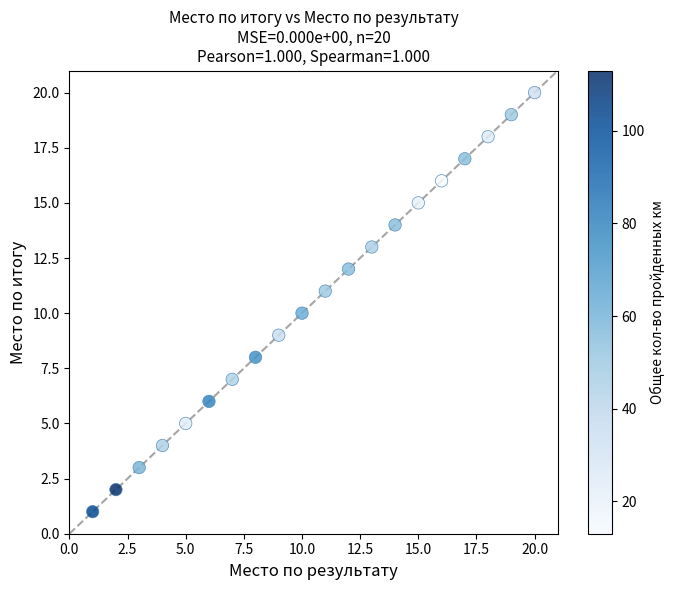

What is the range of Y values (max minus min)?

19